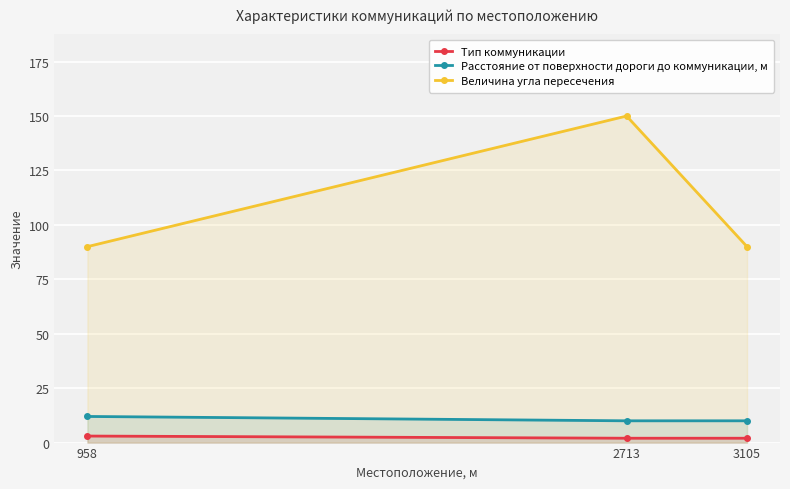

What is the value of the Тип коммуникации point at the 1st from the left?

3